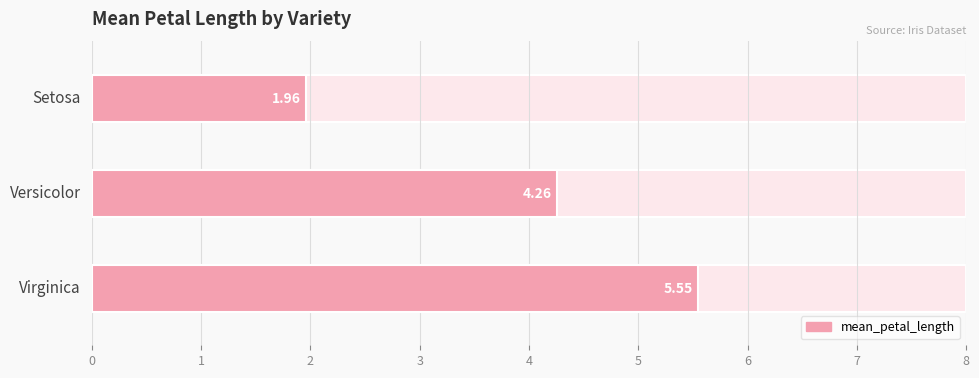

What is the value of the 3rd bar from the left?

5.5